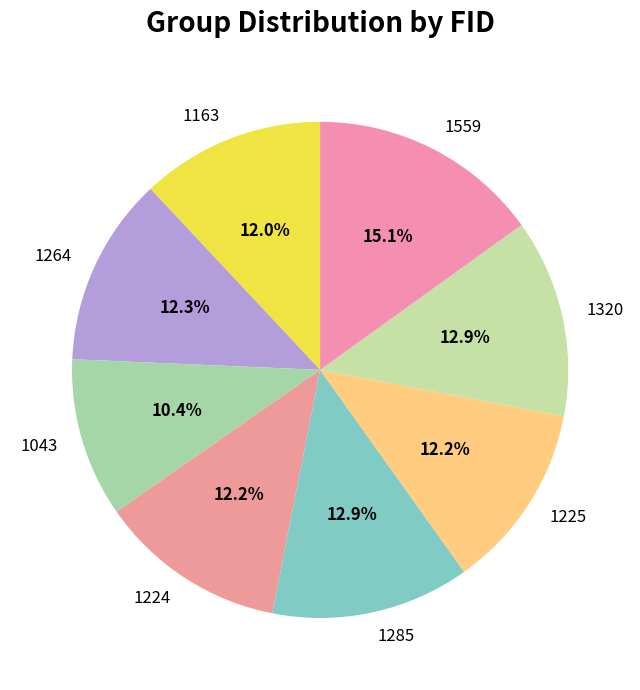

Is there any slice that represents more than half of the pie?

No